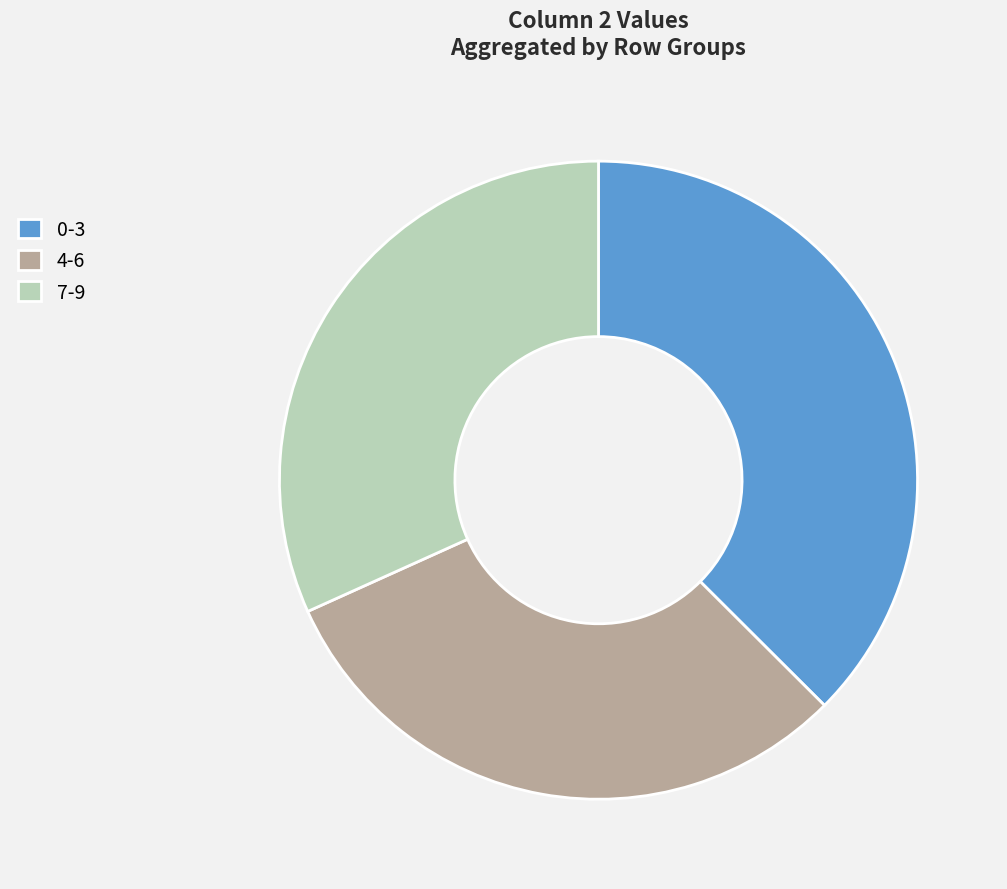

Count the number of slices in the pie.

3